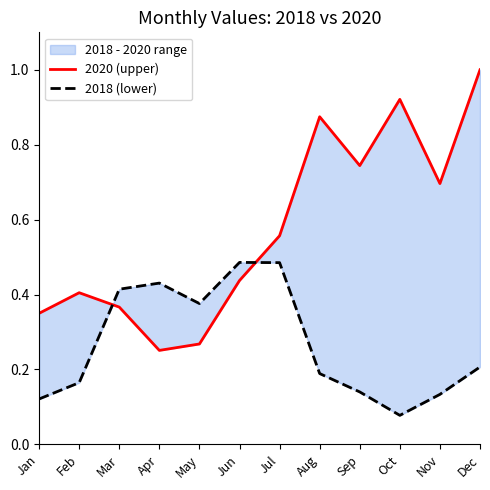

Rank the series by their average value, from lowest to highest.

2018 (lower), 2020 (upper)